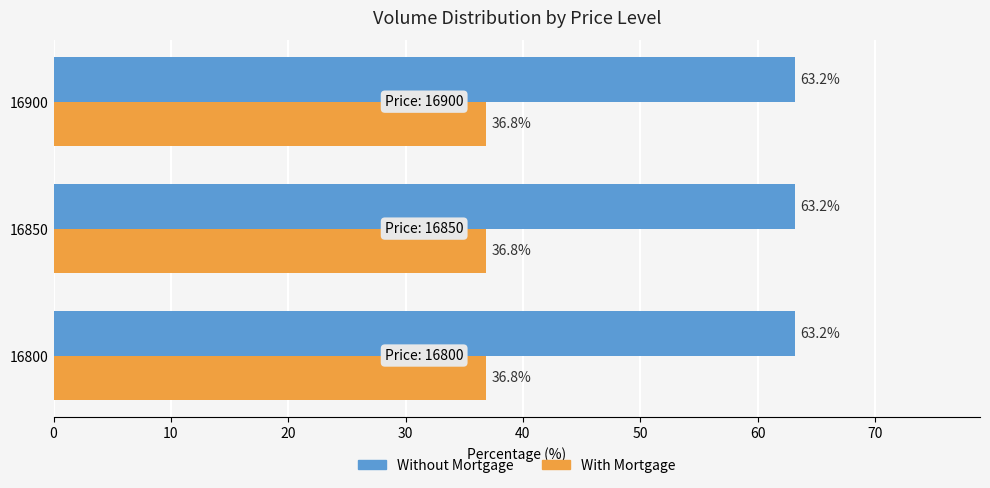

List the series in order of their overall mean, highest first.

Without Mortgage, With Mortgage